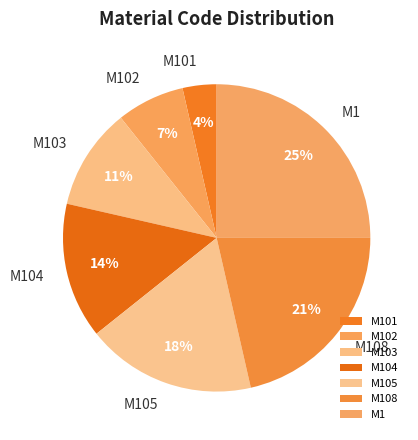

Is the sum of M108 and M1 greater than half?

No